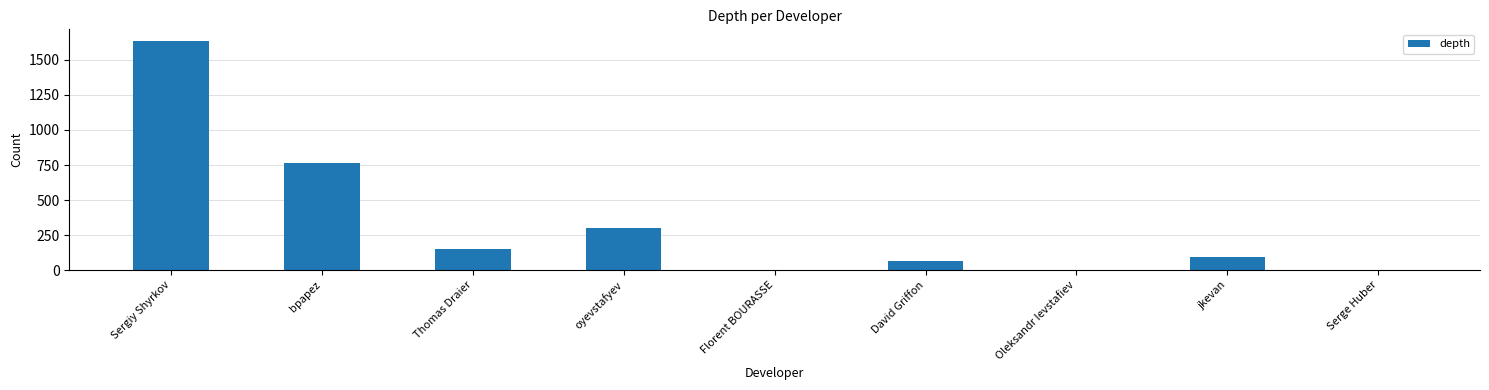

What is the approximate value at David Griffon?

62